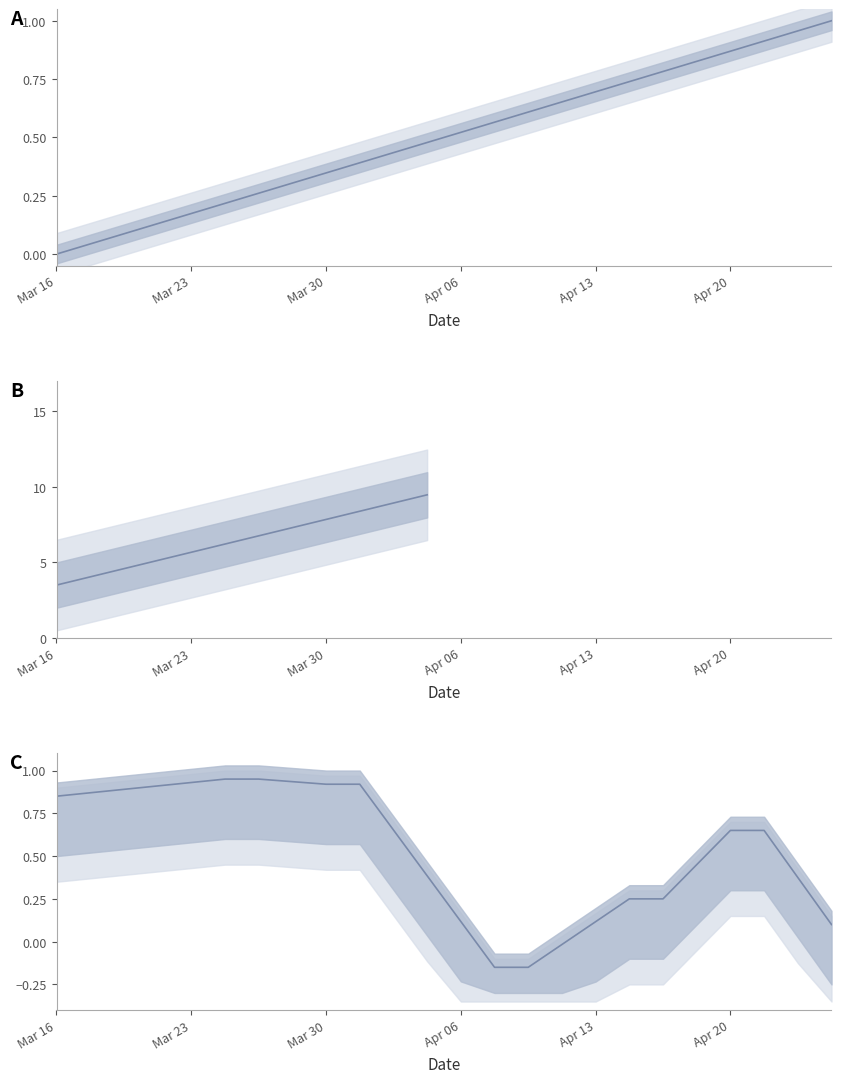

Reading right to left, extract all data points from this chart.

1.0	1.0	0.9	0.9	0.8	0.8	0.7	0.7	0.7	0.6	0.6	0.5	0.5	0.4	0.4	0.3	0.3	0.3	0.2	0.2	0.1	0.1	0.0	0.0